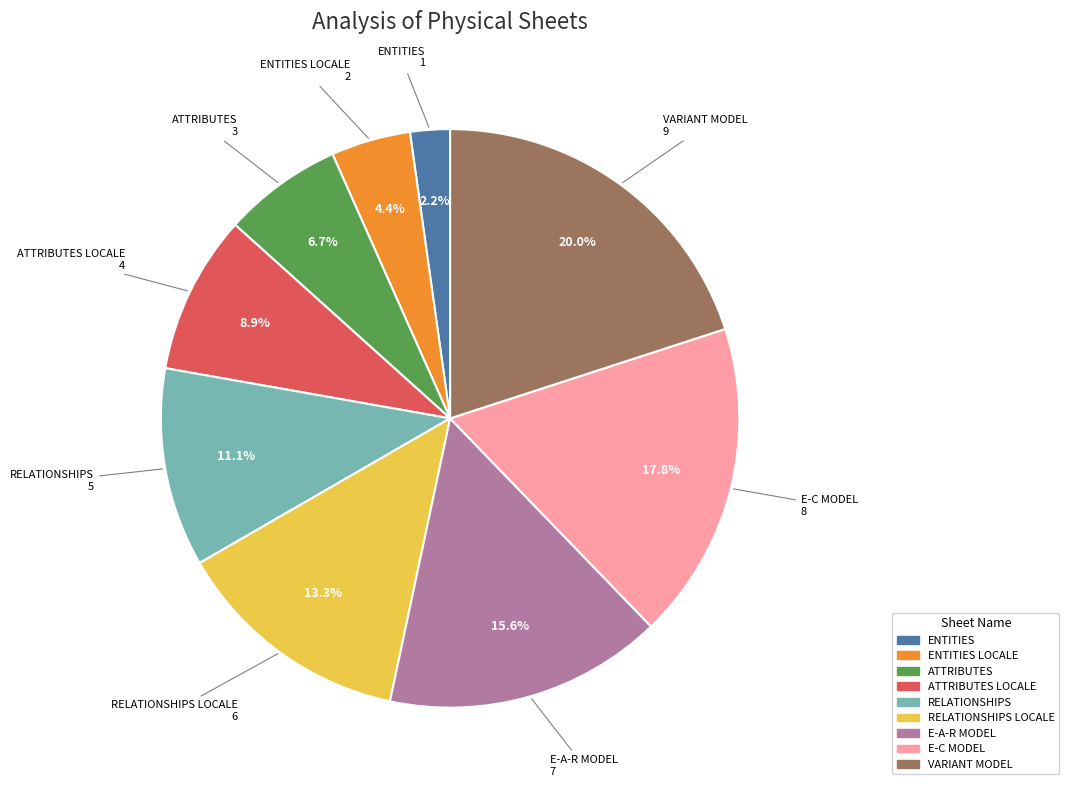

Is there any slice that represents more than half of the pie?

No